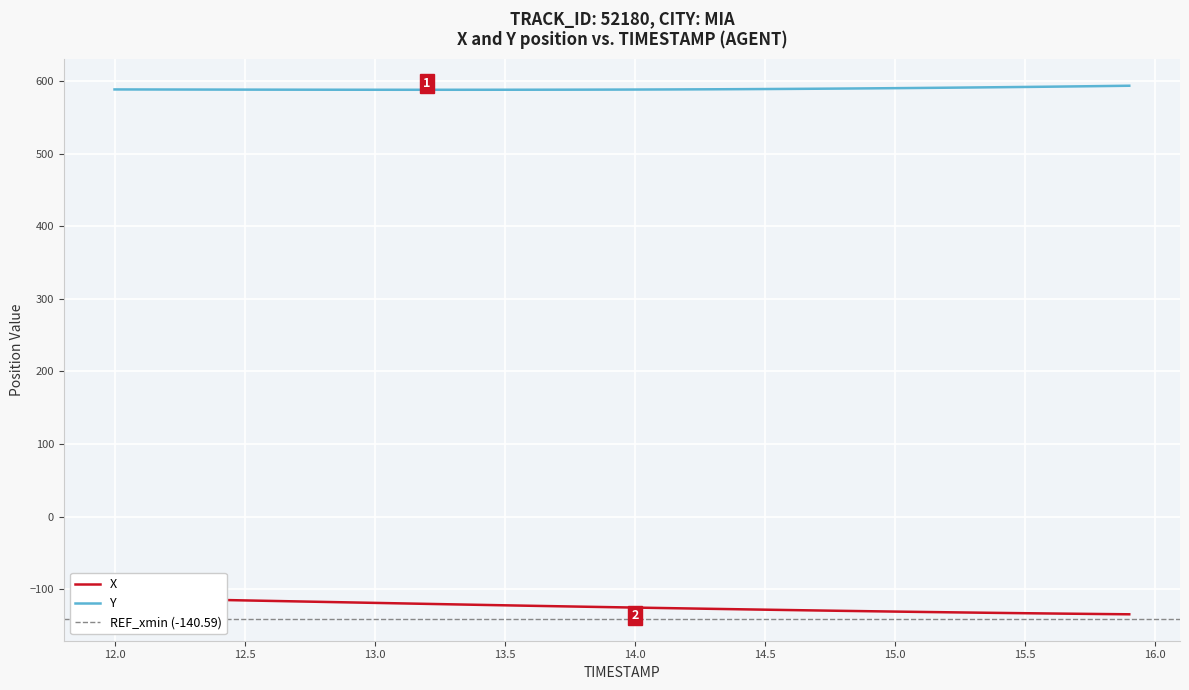

Which series has the largest range (max minus min)?

X